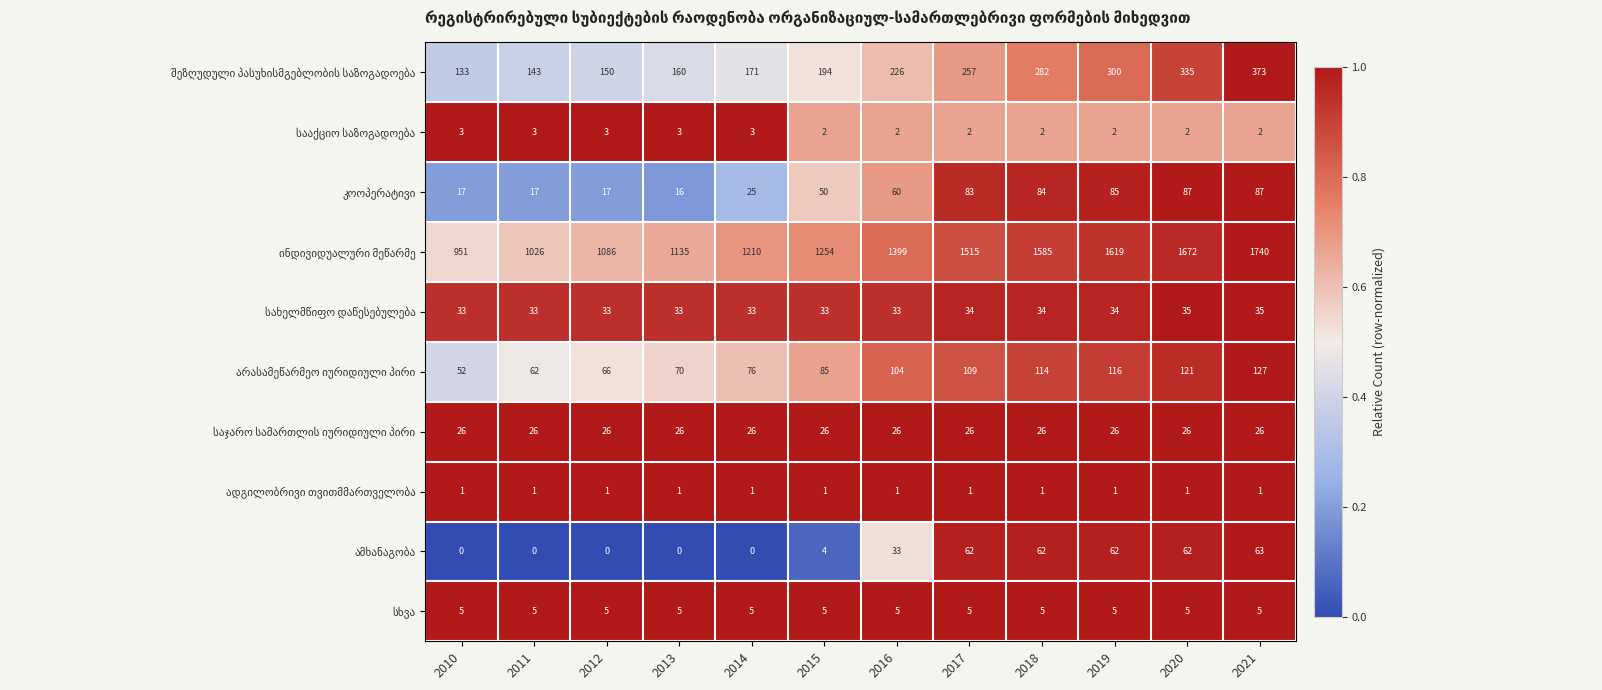

What is the spread (max minus min) of values at 2020?

1671